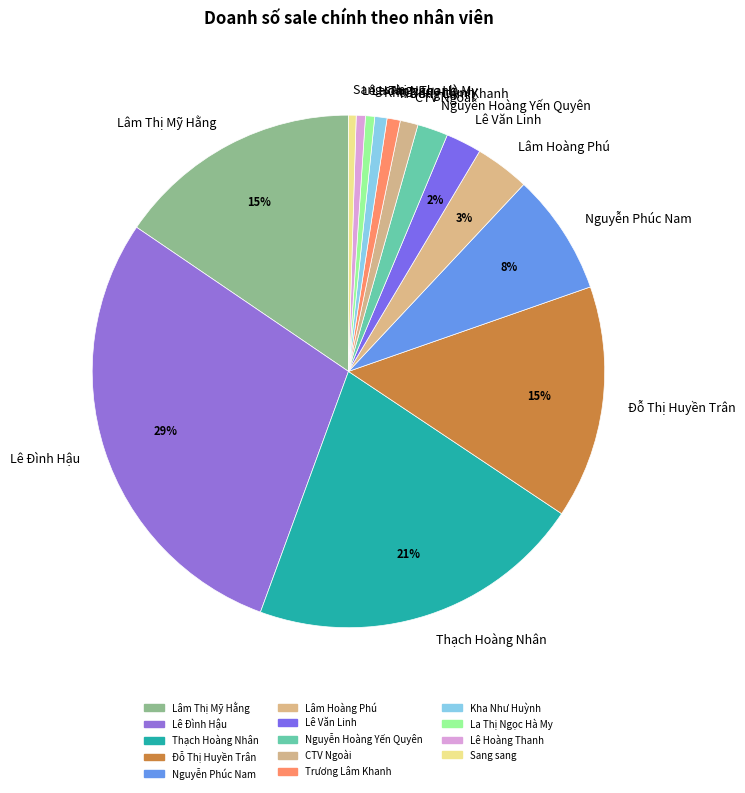

Which has a higher value, Nguyễn Phúc Nam or Sang sang?

Nguyễn Phúc Nam